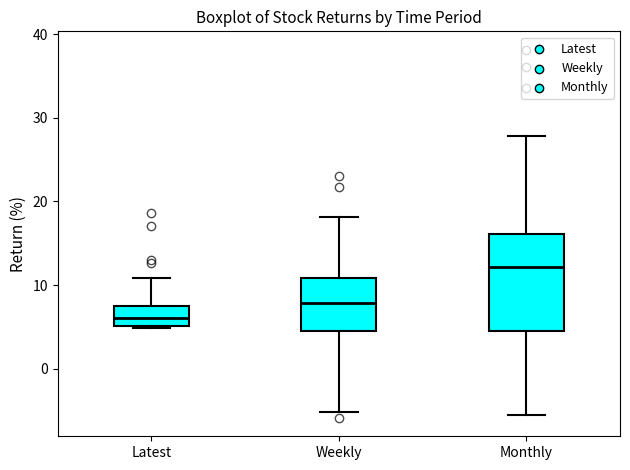

Reading left to right, transcribe this box plot: for each box, give where its median line is, the range the box spans, and where its two whiskers end, as read against the y-axis. The values are not printed on the chart, so give them approximately, as read against the axis.

Latest: median 6, box 5 to 7, whiskers 5 to 11
Weekly: median 8, box 4 to 11, whiskers -5 to 18
Monthly: median 12, box 5 to 16, whiskers -6 to 28